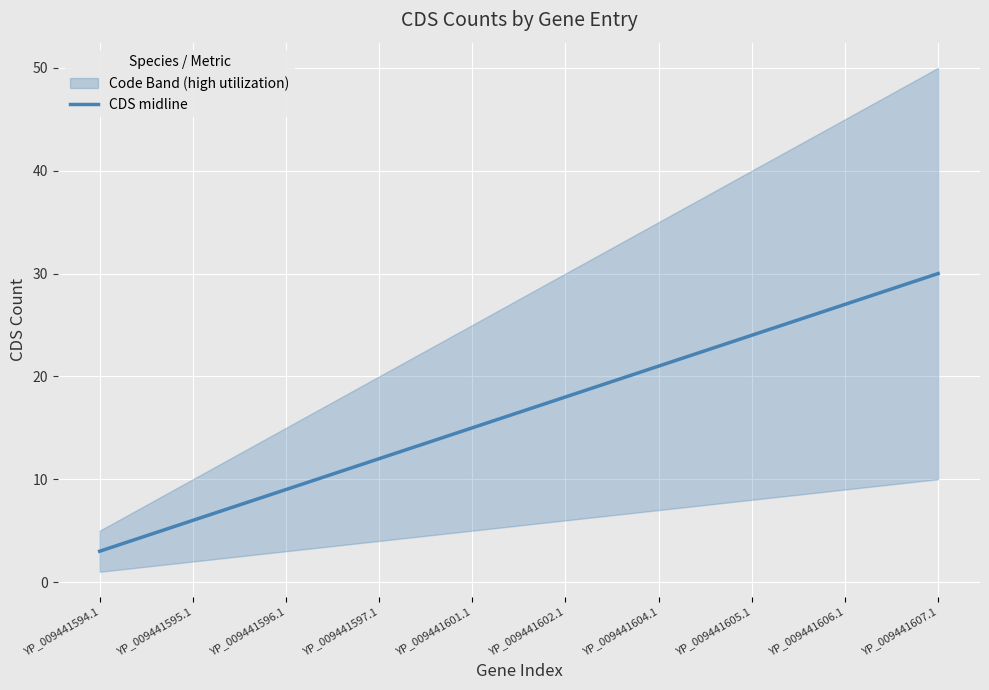

Where is the data nearest to the value 16?

YP_009441601.1